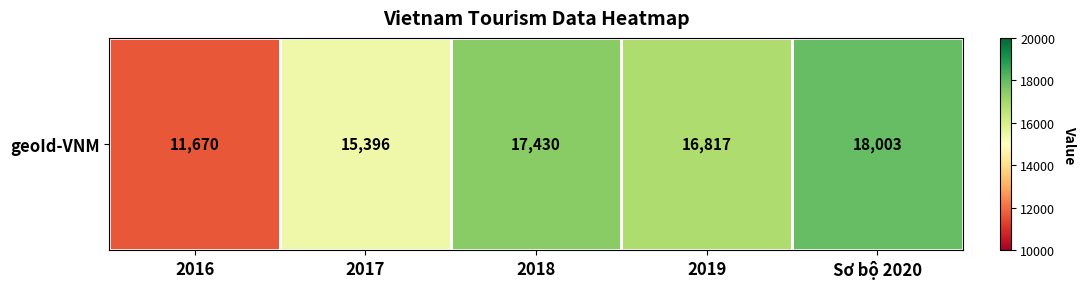

Approximately how many times larger is the value at 2017 compared to 2019?

0.9